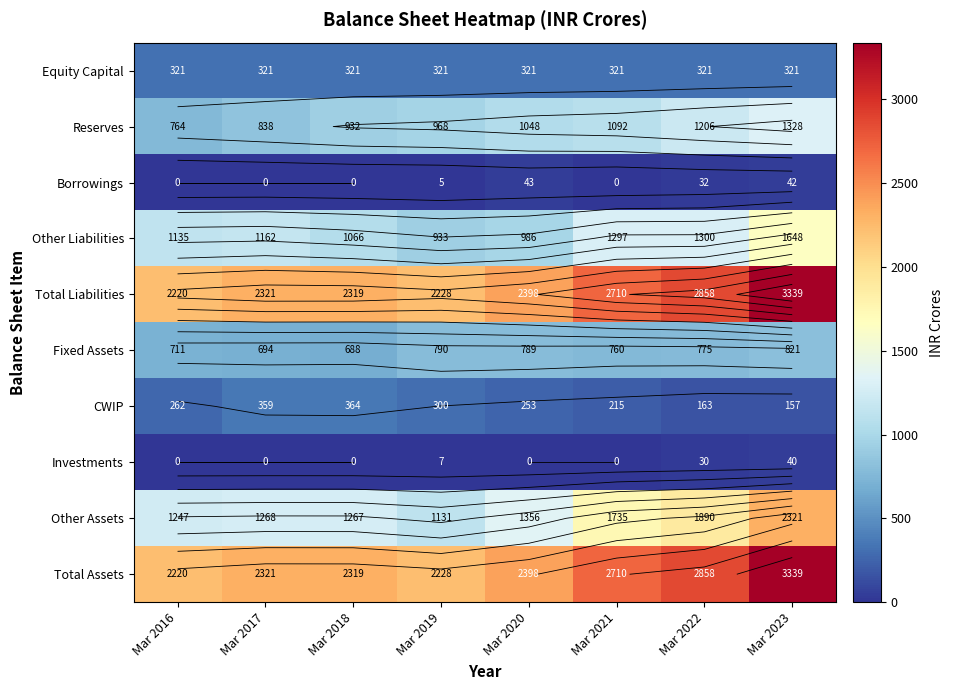

Between Mar 2016 and Mar 2023, which series saw the biggest shift?

Total Liabilities